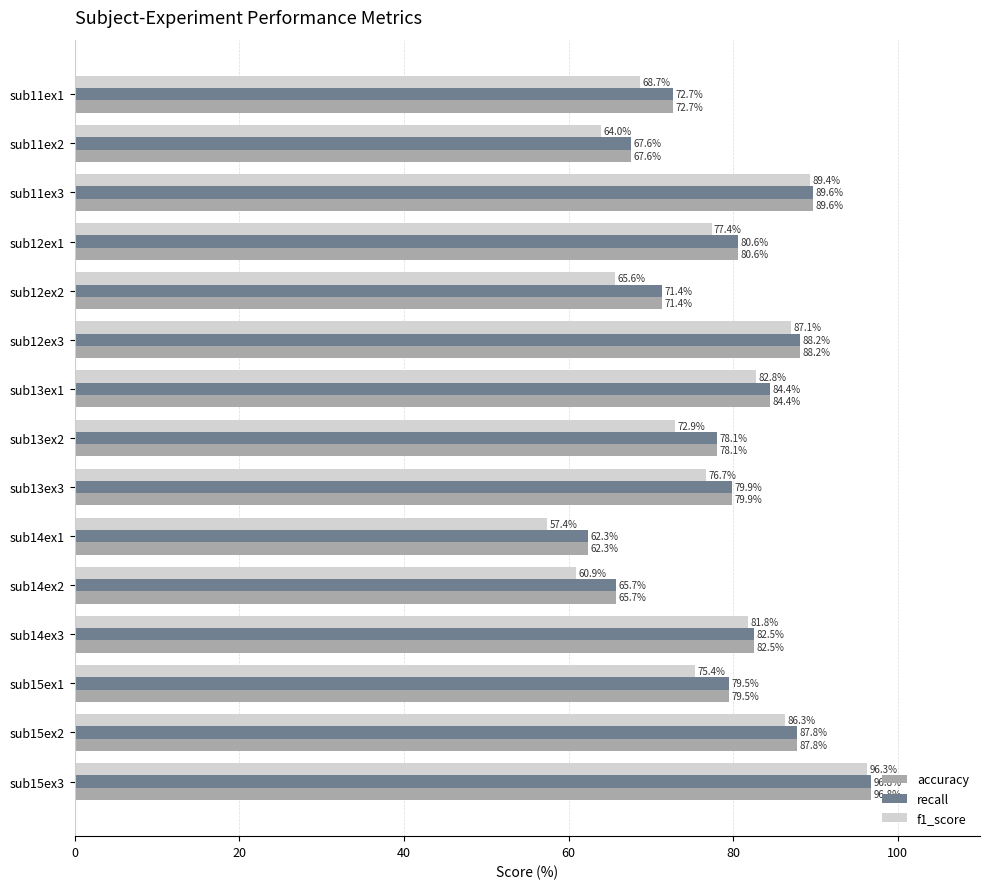

At which label is accuracy closest to 79?

sub15ex1